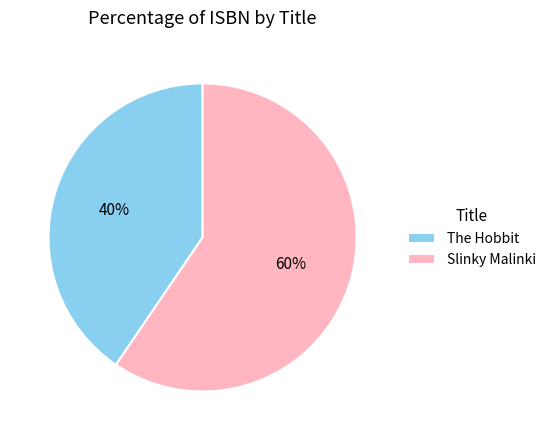

Count the number of slices in the pie.

2